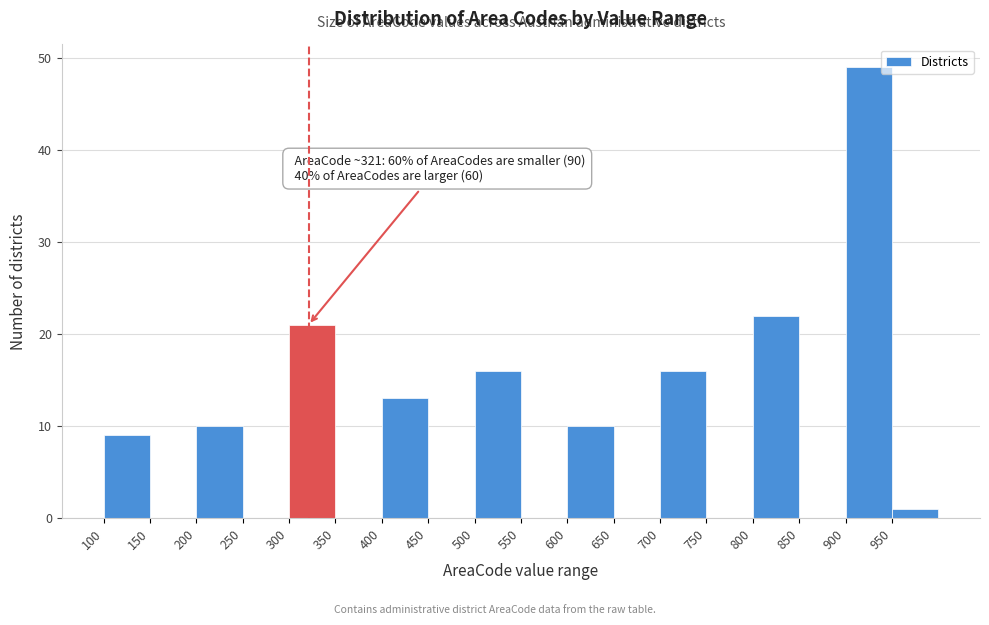

Over which range of the x-axis is the bar tallest?

900 to 950